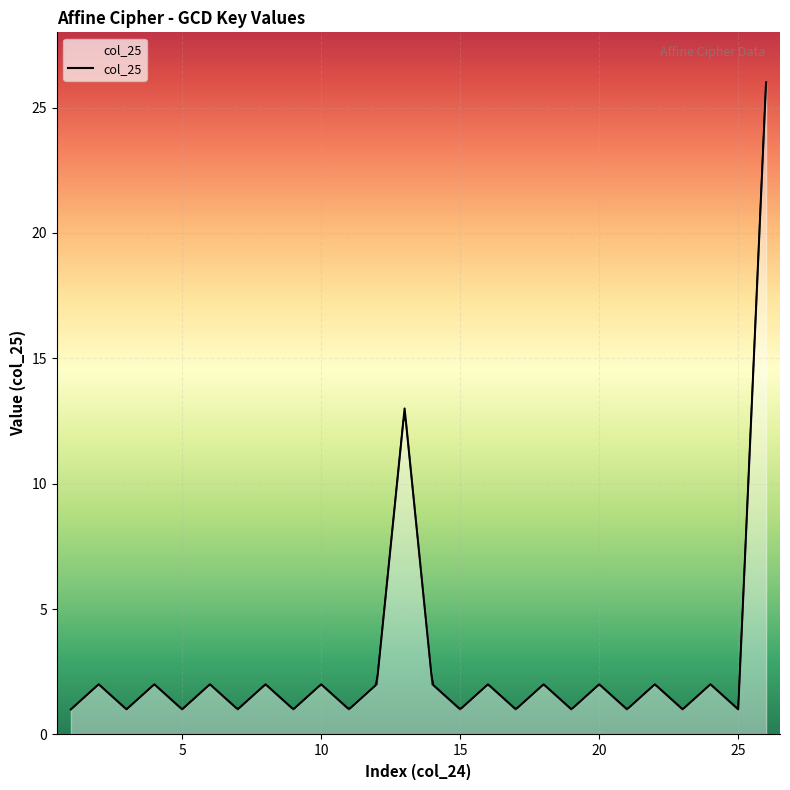

At which category does the data reach its first local peak?

2